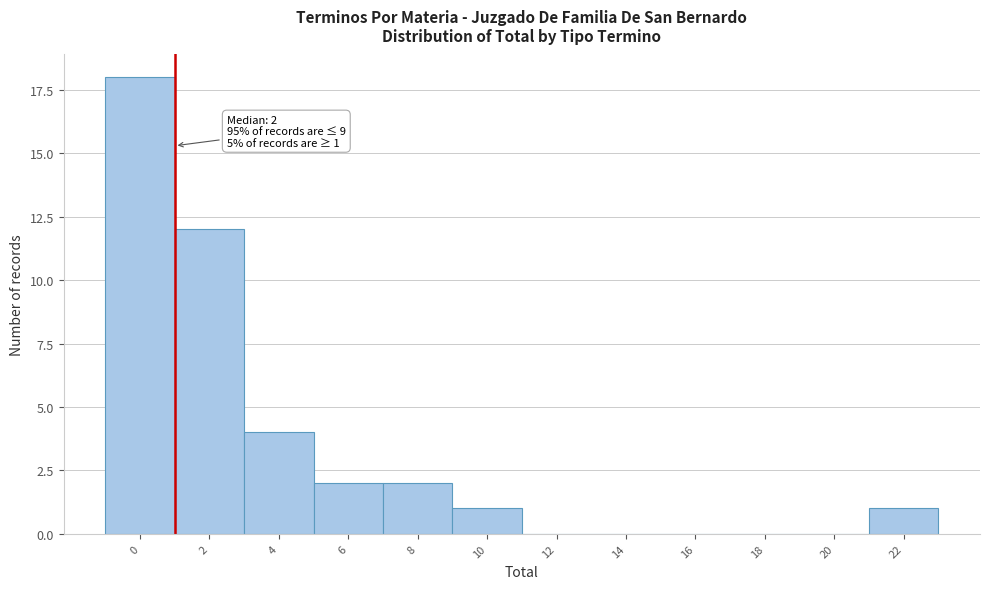

Reading right to left, list all the values displayed in this chart.

22=1	20=0	18=0	16=0	14=0	12=0	10=1	8=2	6=2	4=4	2=12	0=18